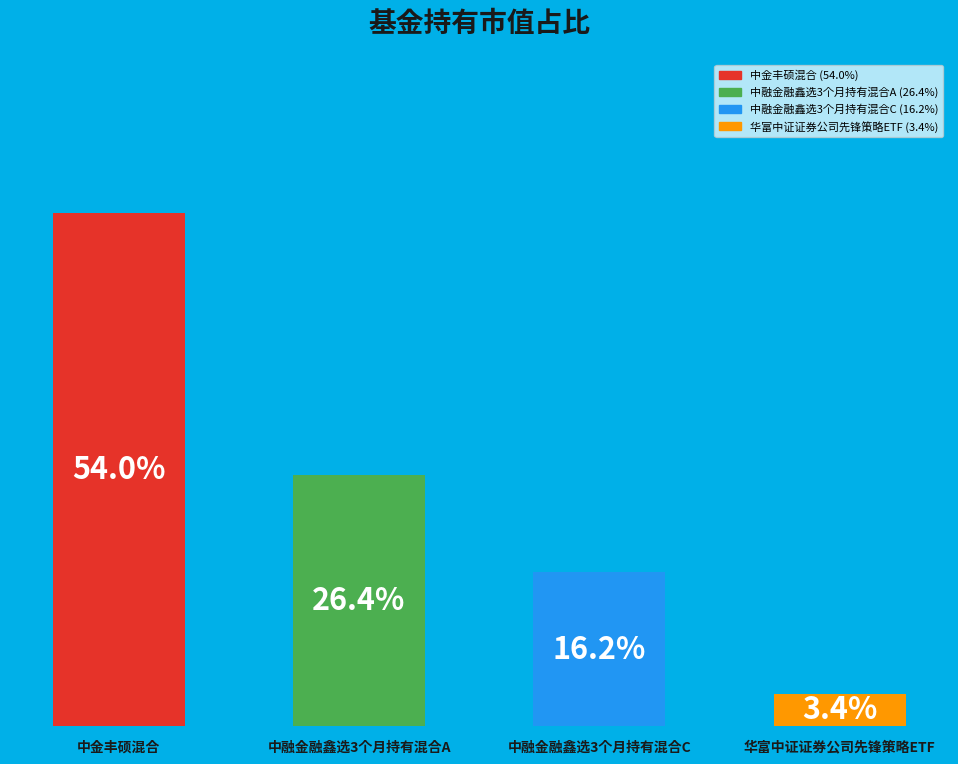

What is the label of the 4th bar from the right?

中金丰硕混合